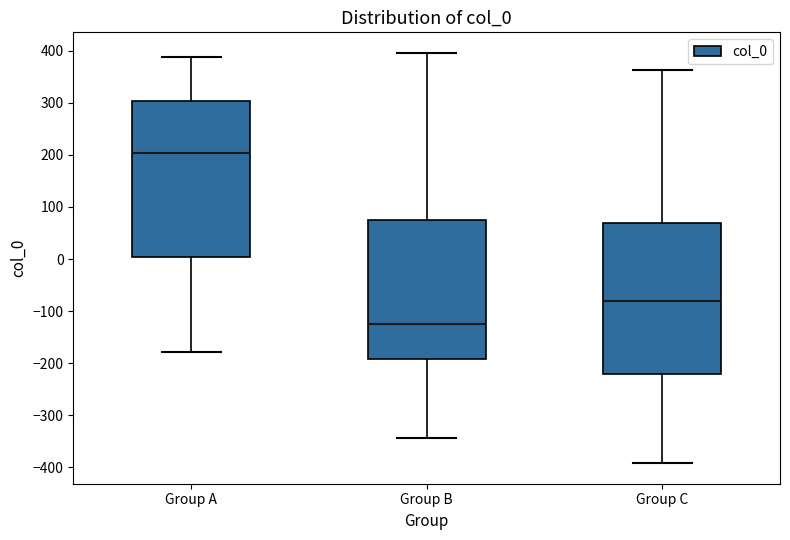

Reading left to right, read every box against the y-axis: the position of its median line, the range the box covers, and the ends of its whiskers. The values are not printed on the chart, so give them approximately, as read against the axis.

Group A: median 200, box 0 to 300, whiskers -180 to 390
Group B: median -120, box -190 to 80, whiskers -340 to 400
Group C: median -80, box -220 to 70, whiskers -390 to 360